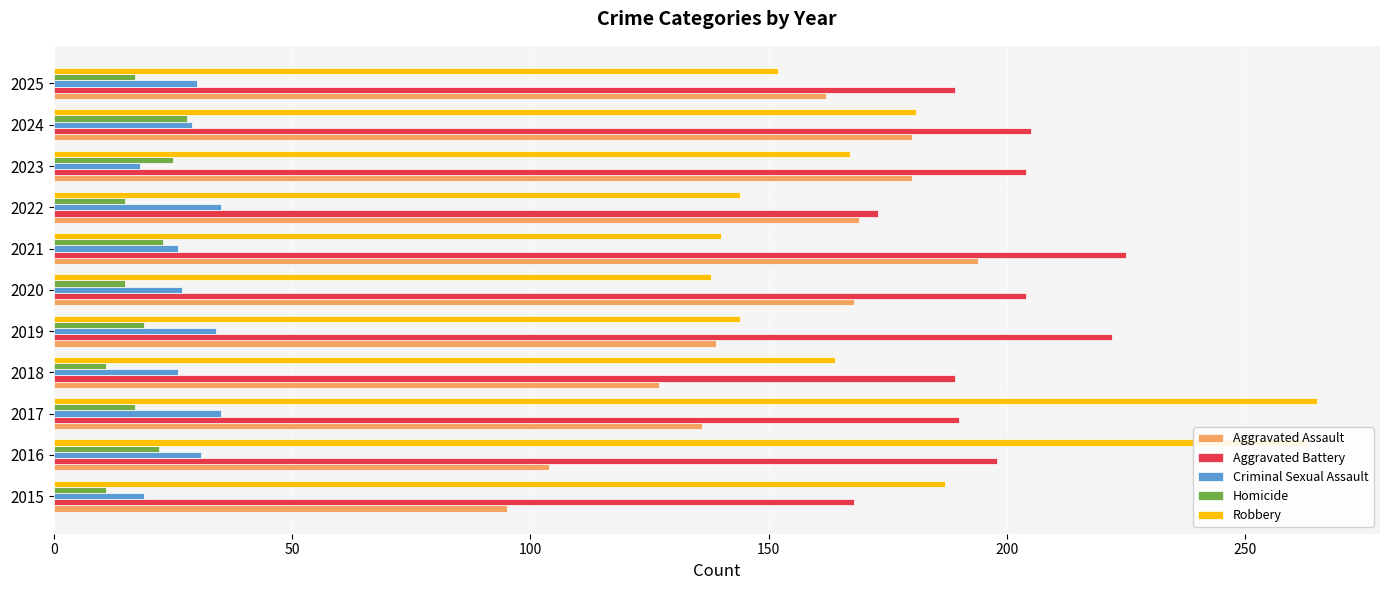

True or false: Aggravated Assault has a value of 304 at 2023.

False